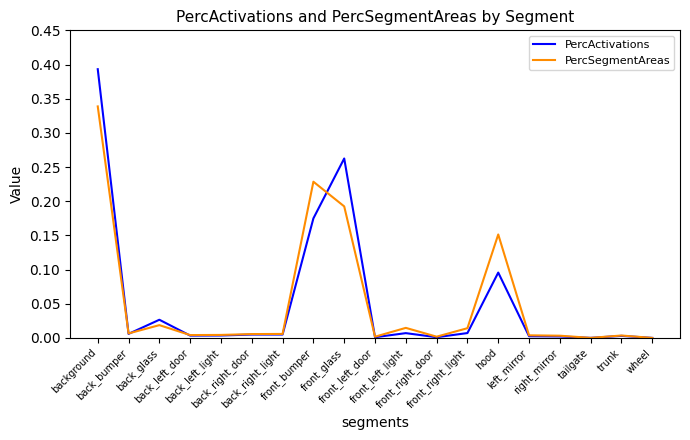

Which series has the largest range (max minus min)?

PercActivations